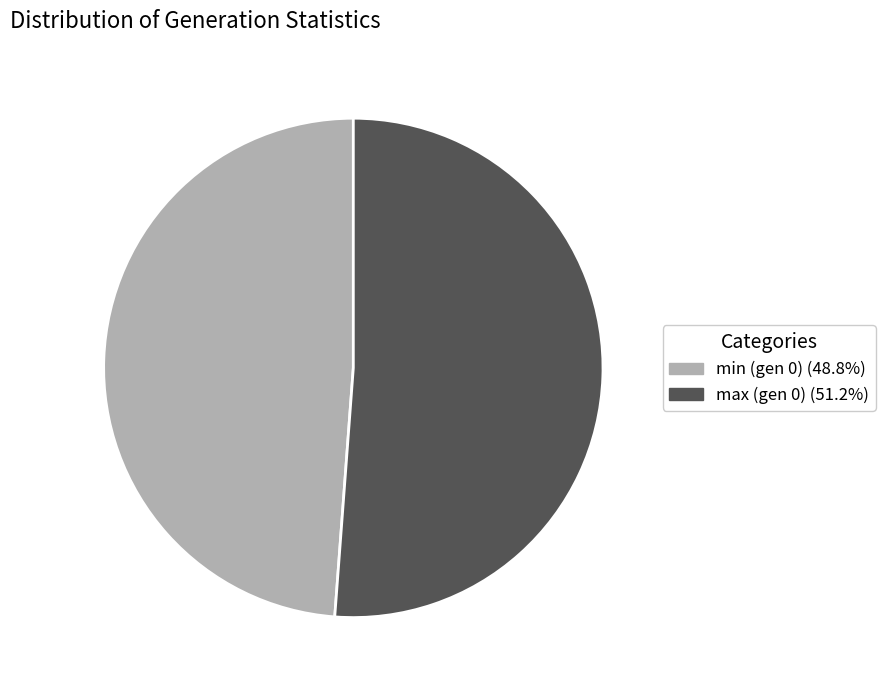

Does max (gen 0) (51.2%) represent more than half of the total?

Yes